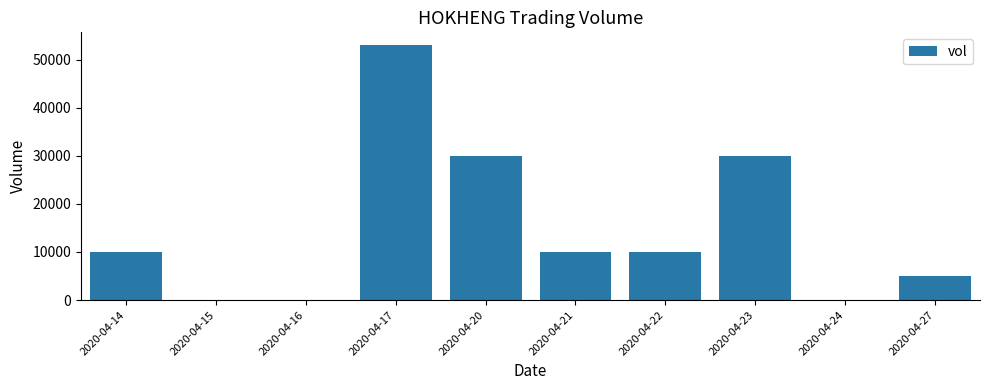

Is it true that the value at 2020-04-22 is 10000?

True